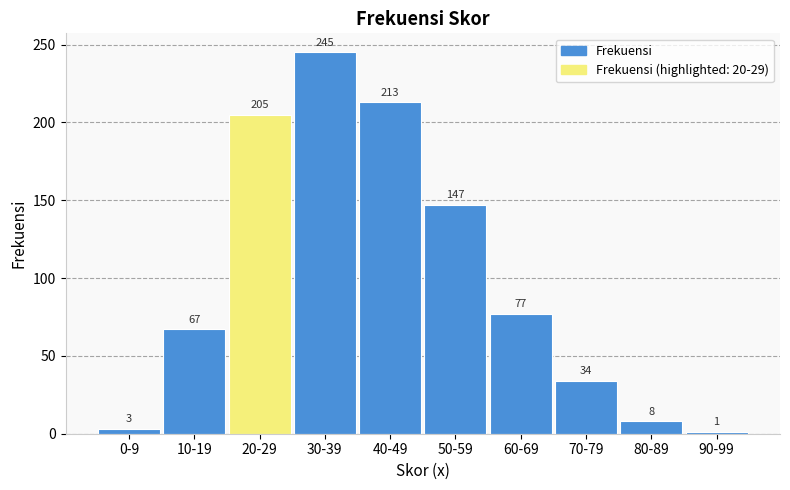

Reading right to left, transcribe all the data shown in this chart.

90-99=1	80-89=8	70-79=34	60-69=77	50-59=147	40-49=213	30-39=245	20-29=205	10-19=67	0-9=3